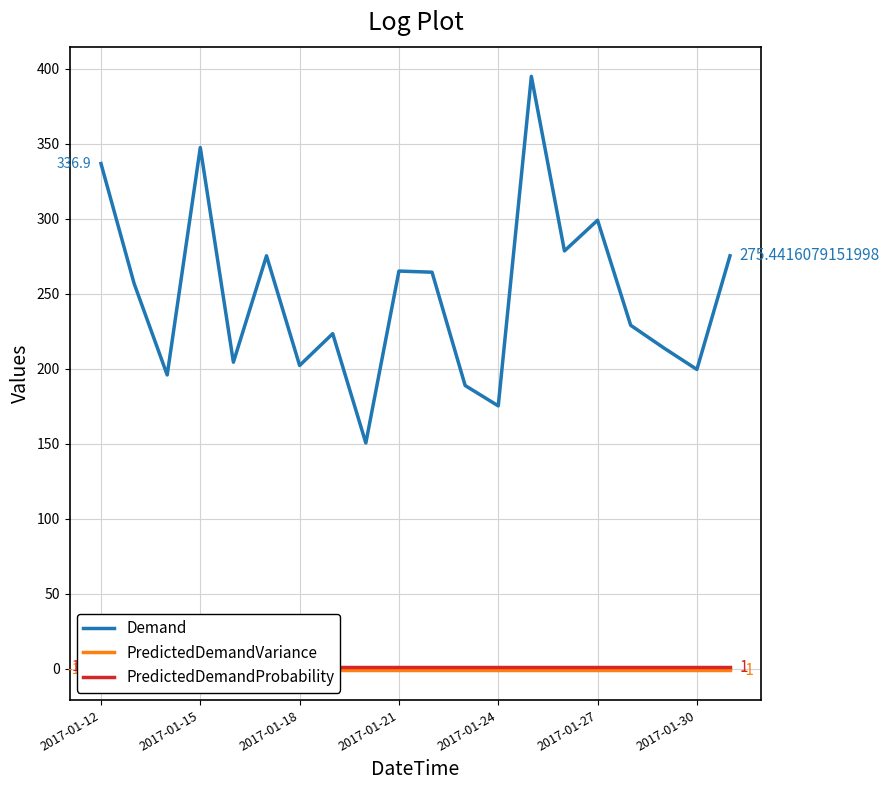

Count the number of categories in the chart.

20